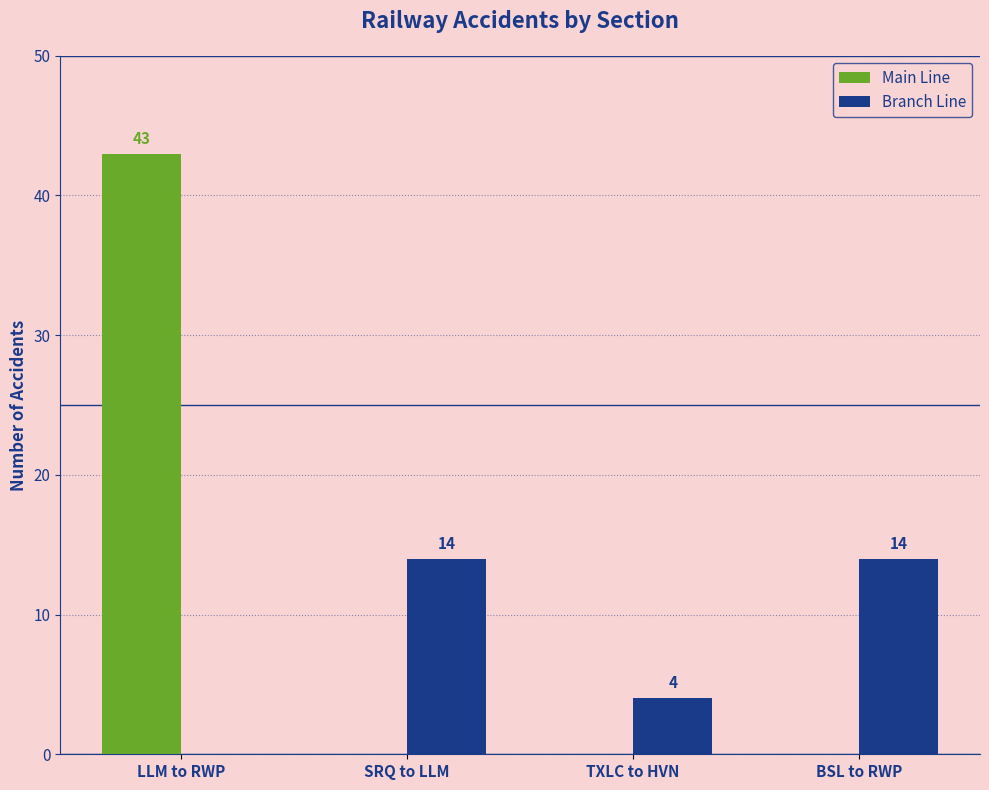

Where is Branch Line nearest to the value 7?

TXLC to HVN